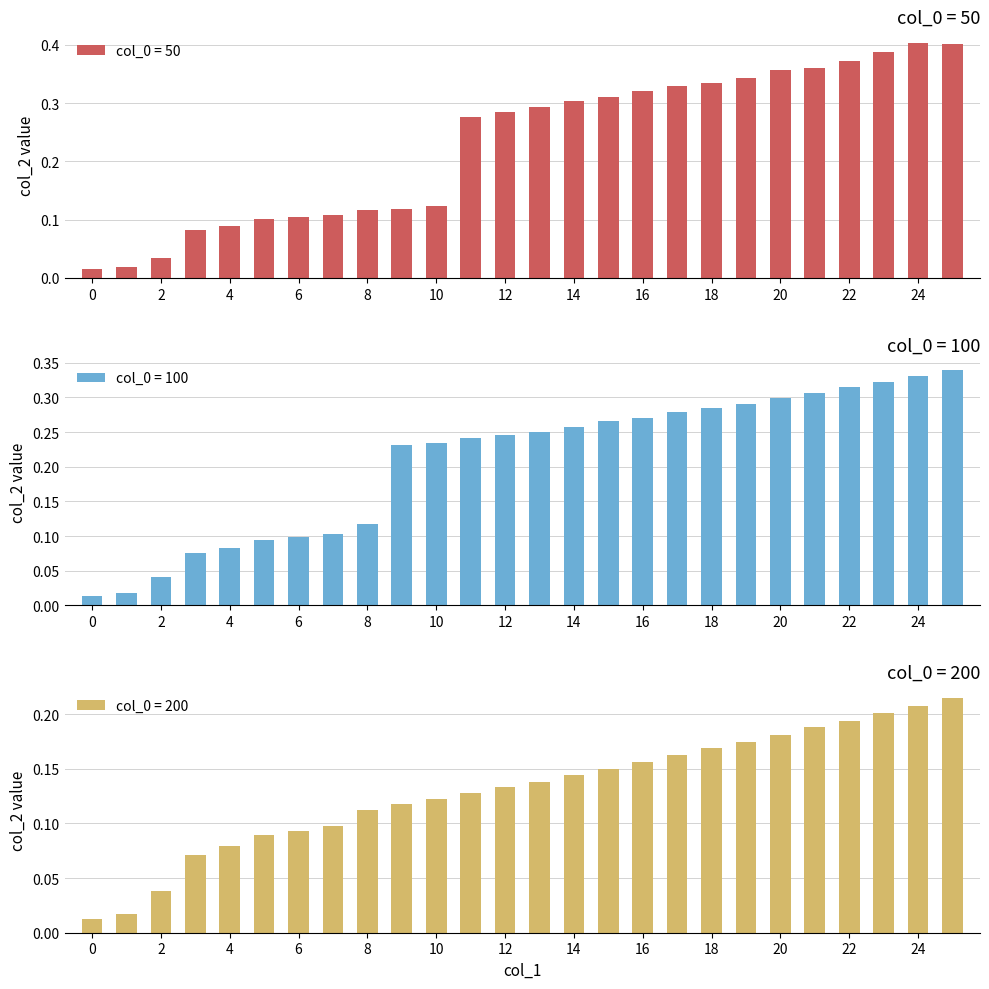

Are the bars grouped side by side (vs. stacked)?

Yes